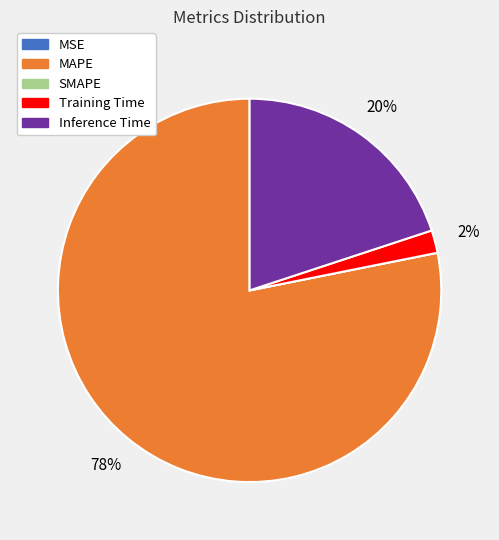

Is there any slice that represents more than half of the pie?

Yes